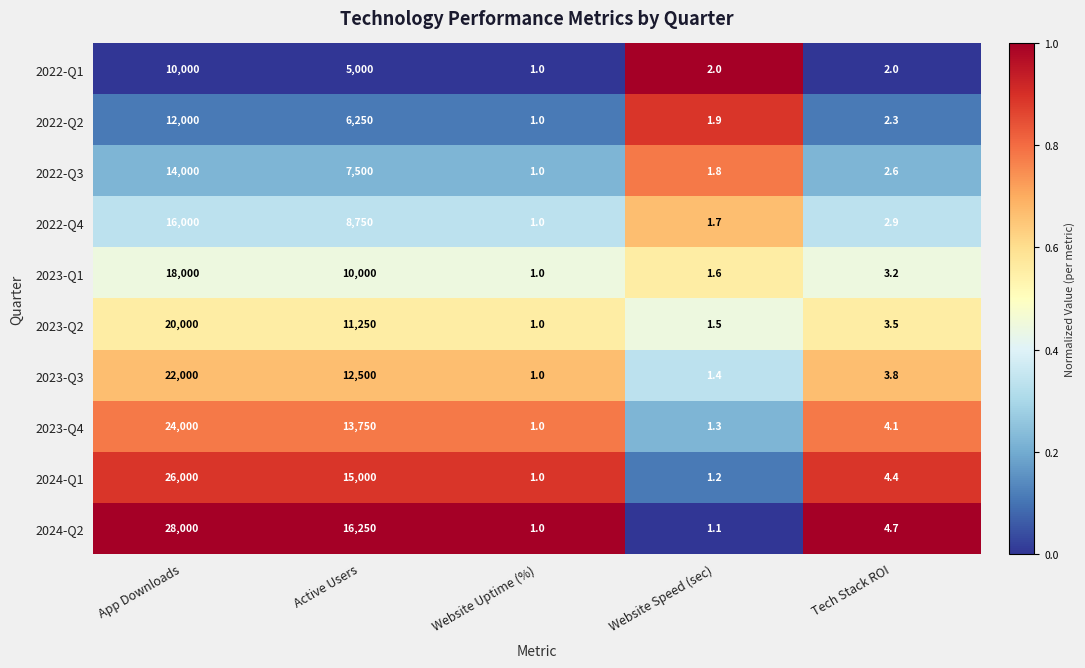

True or false: 2022-Q1 has a value of 0.6 at Website Speed (sec).

False